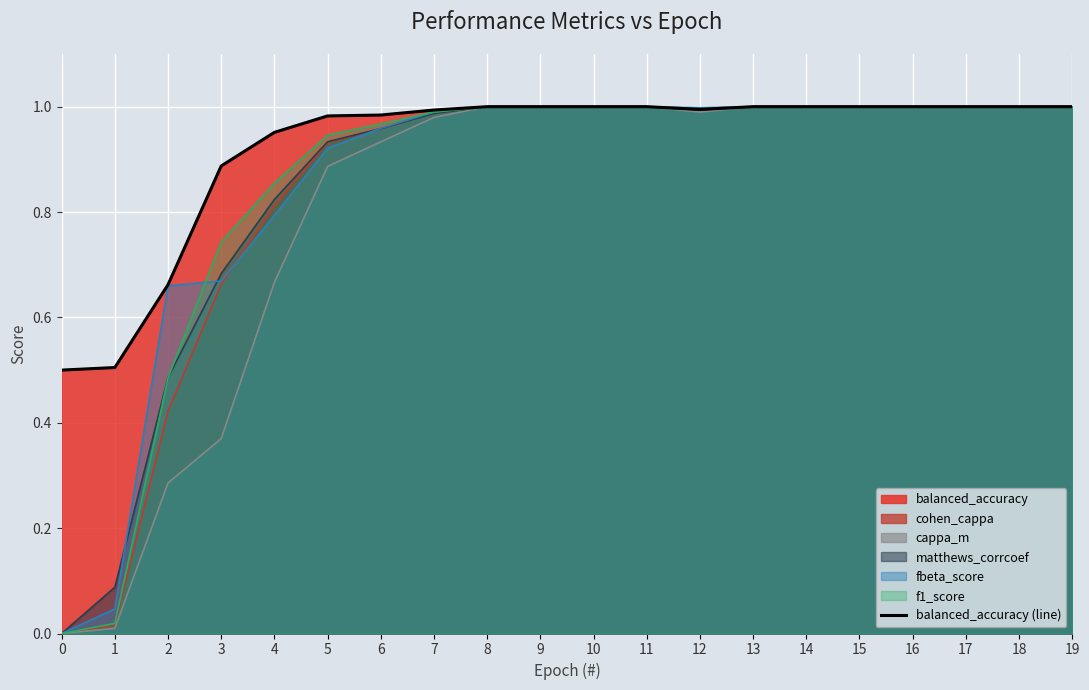

Reading left to right, extract all data points from this chart.

0=0.5	1=0.5	2=0.7	3=0.9	4=1.0	5=1.0	6=1.0	7=1.0	8=1.0	9=1.0	10=1.0	11=1.0	12=1.0	13=1.0	14=1.0	15=1.0	16=1.0	17=1.0	18=1.0	19=1.0